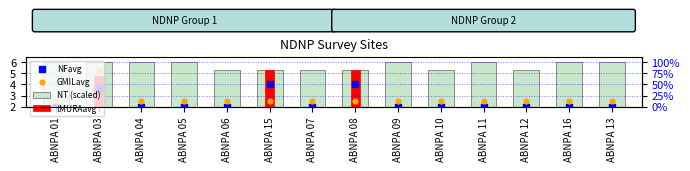

Is the value of tMURAavg at ABNPA 09 greater than the value of NT (scaled) at ABNPA 06?

No